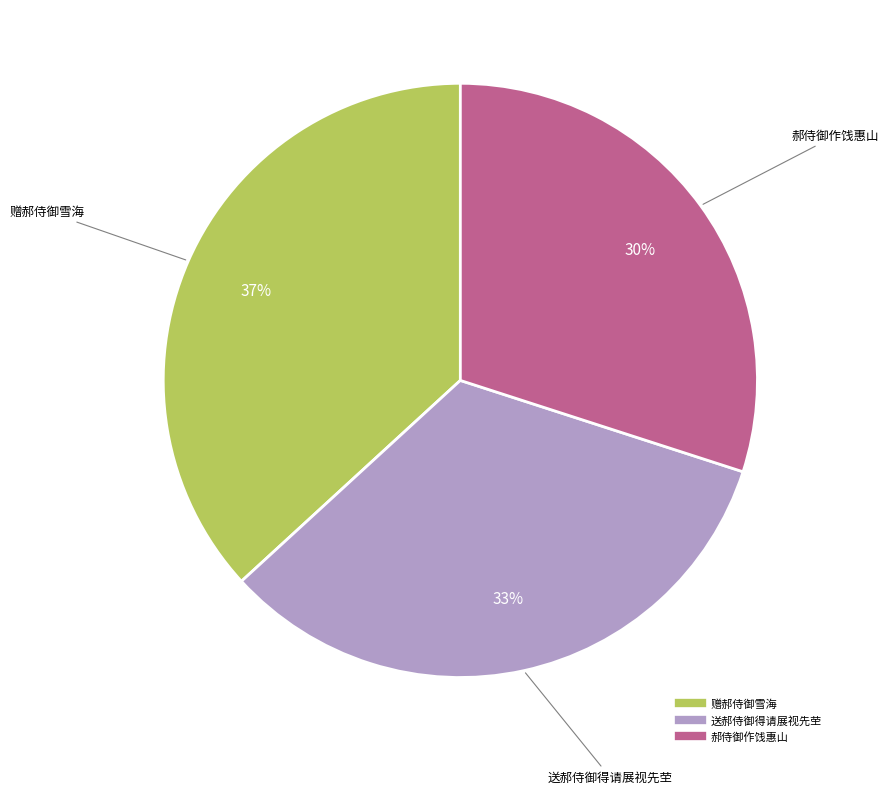

Is 郝侍御作饯惠山 the majority of the pie?

No